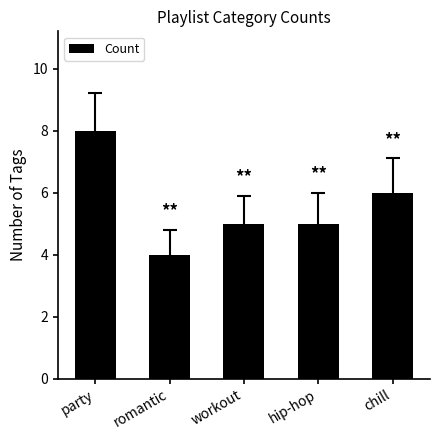

What is the average value?

6